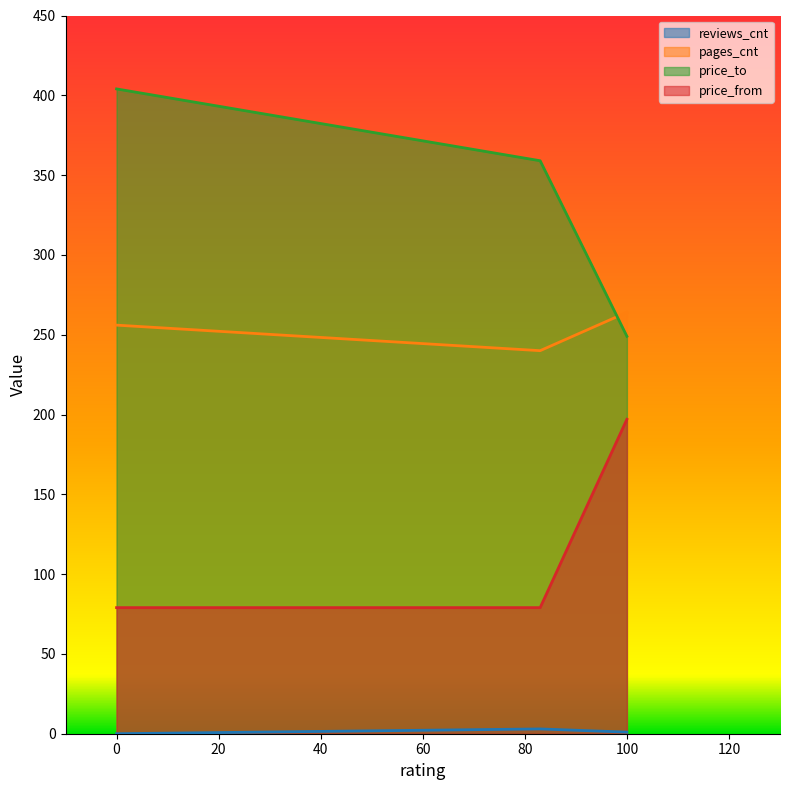

What is the sum of the price_to values at 83 and 100?

608